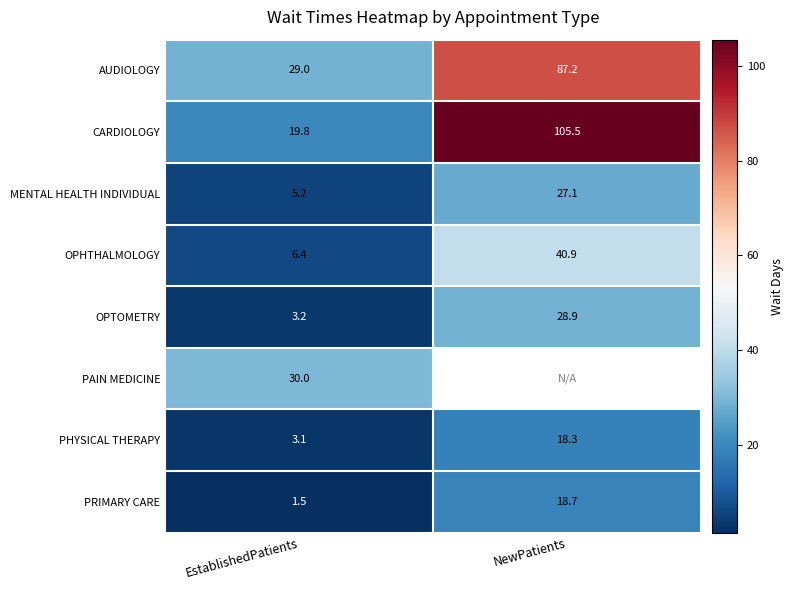

Which category has the highest value in the CARDIOLOGY series?

NewPatients